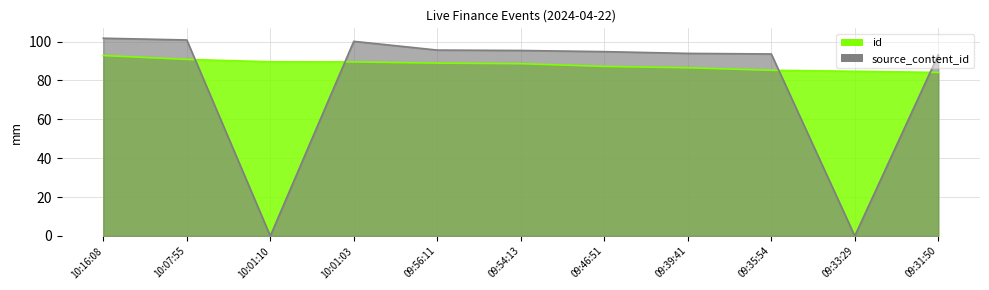

How many values in the id series exceed 88?

6